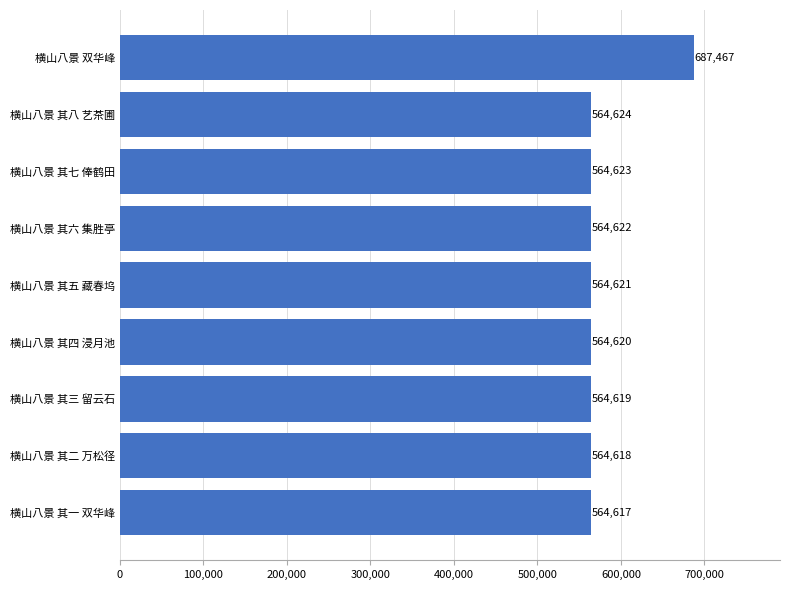

How many categories are shown in the chart?

9